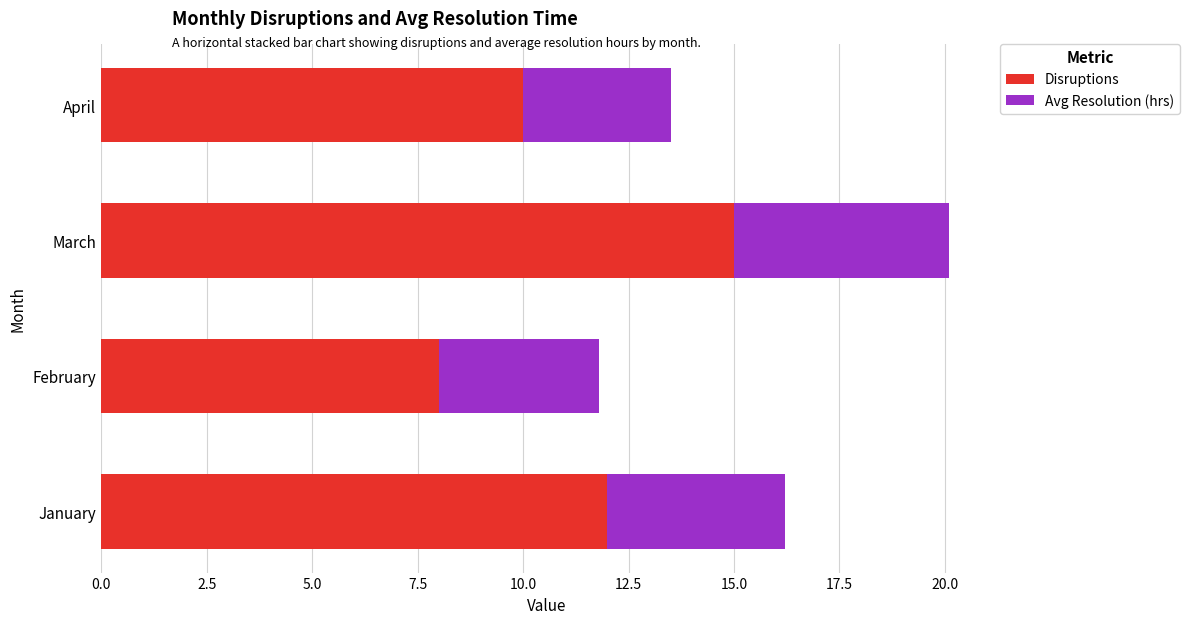

Which category has the lowest value in the Disruptions series?

February